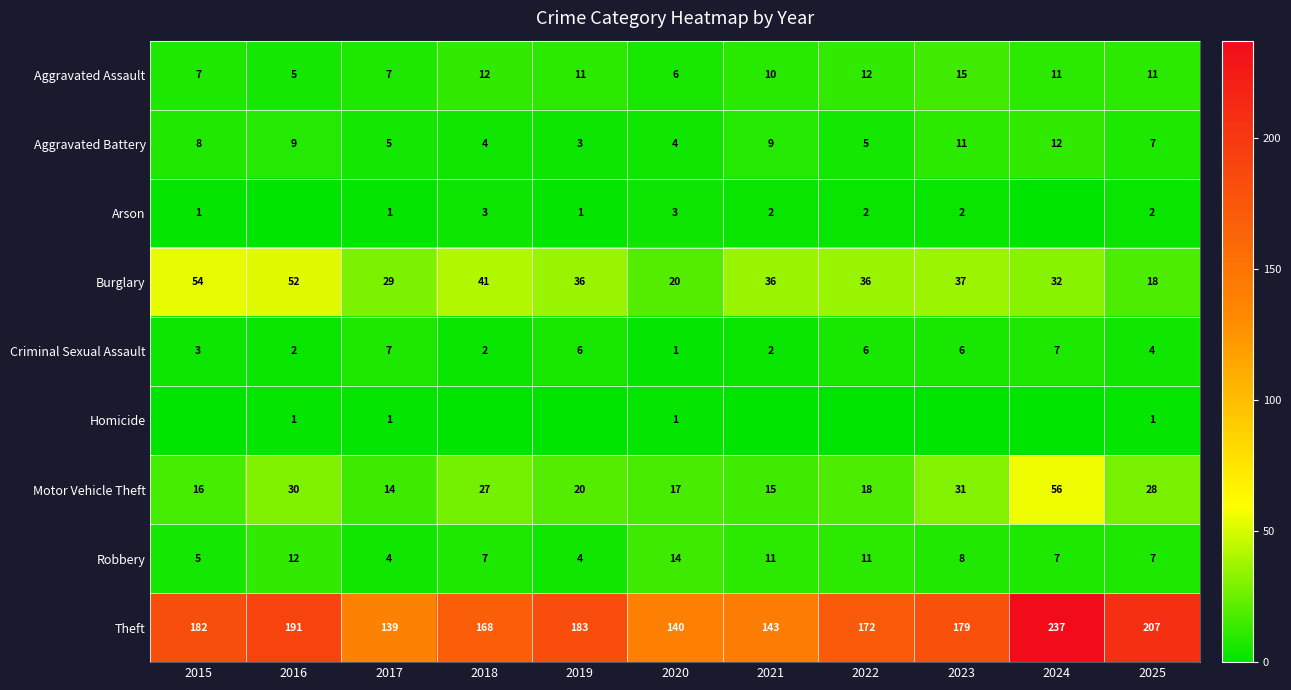

What is the difference between the second highest and second lowest values in the Aggravated Battery series?

7